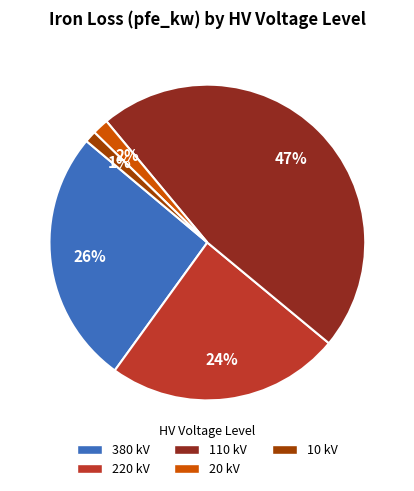

Is 380 kV the majority of the pie?

No